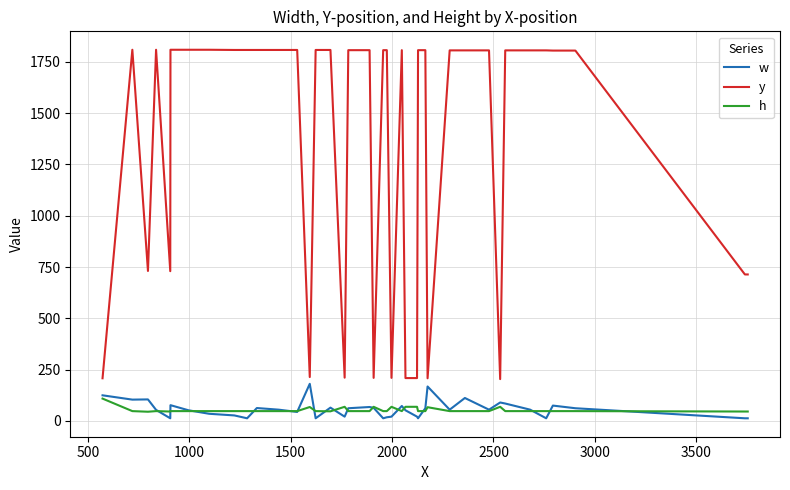

Which series has the largest total across all categories?

y